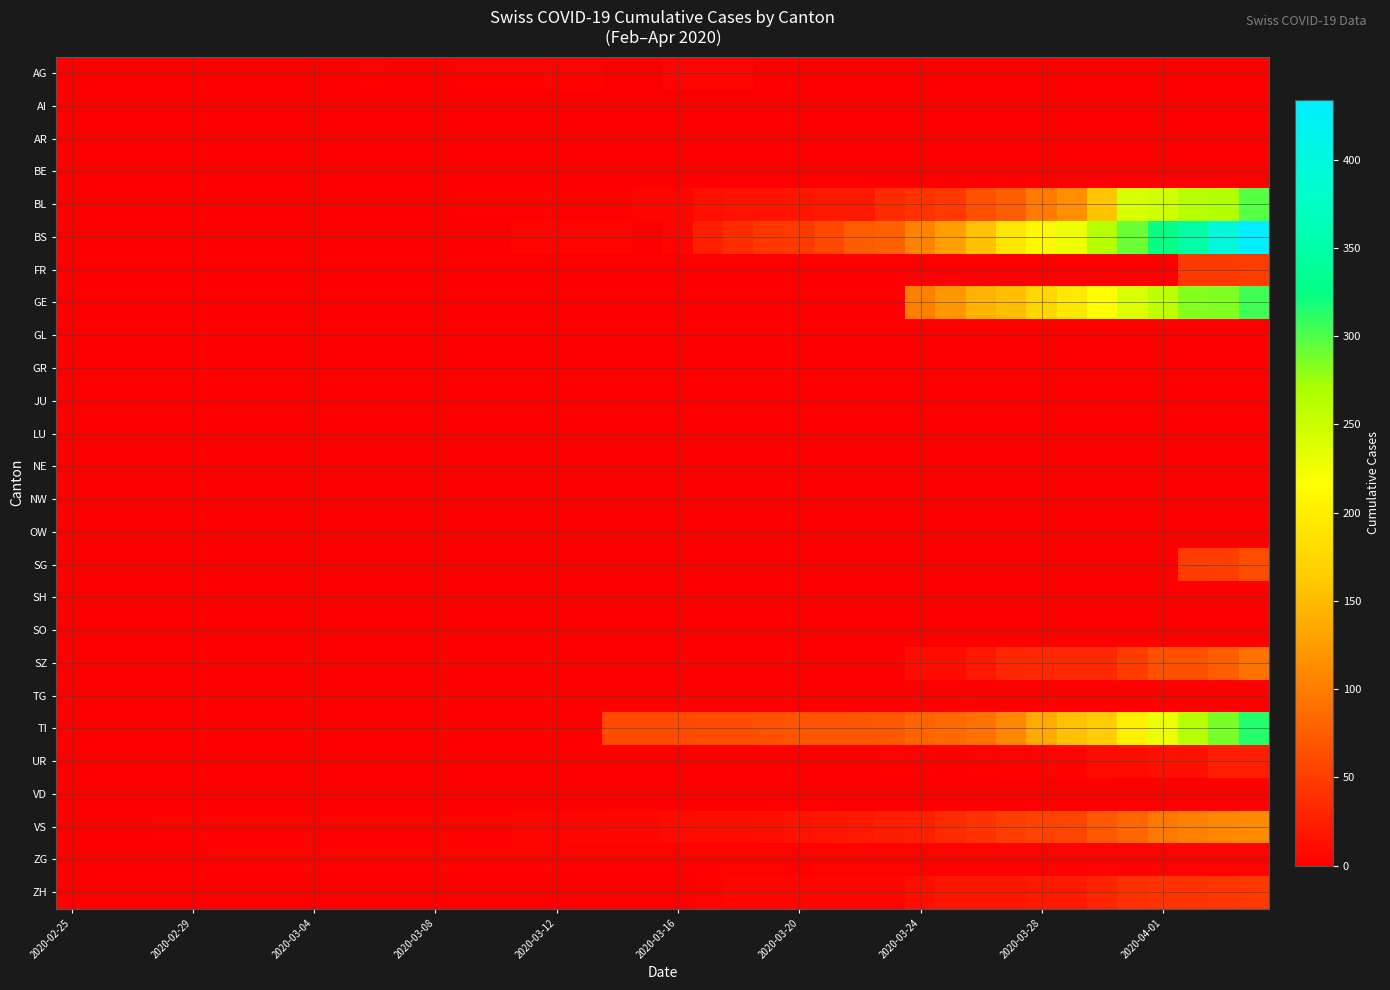

Reading right to left, extract all data points from this chart.

AG: 0	0	0	0	0	0	0	0	0	0	0	0	0	0	0	0	0	4	4	4	0	0	3	3	2	2	2	0	0	1	0	0	0	0	0	0	0	0	0	0
AI: 0	0	0	0	0	0	0	0	0	0	0	0	0	0	0	0	0	0	0	0	0	0	0	0	0	0	0	0	0	0	0	0	0	0	0	0	0	0	0	0
AR: 0	0	0	0	0	0	0	0	0	0	0	0	0	0	0	0	0	0	0	0	0	0	0	0	0	0	0	0	0	0	0	0	0	0	0	0	0	0	0	0
BE: 0	0	0	0	0	0	0	0	0	0	0	0	0	0	0	0	0	0	0	0	0	0	0	0	0	0	0	0	0	0	0	0	0	0	0	0	0	0	0	0
BL: 298	266	262	249	242	158	115	100	76	65	46	40	35	21	21	18	16	16	13	5	5	2	2	2	2	2	1	0	0	0	0	0	0	0	0	0	0	0	0	0
BS: 434	397	350	323	292	263	228	211	191	155	128	105	78	73	57	46	44	36	25	4	0	4	4	4	4	0	0	0	0	0	0	0	0	0	0	0	0	0	0	0
FR: 49	46	46	0	0	0	0	0	0	0	0	0	0	0	0	0	0	0	0	0	0	0	0	0	0	0	0	0	0	0	0	0	0	0	0	0	0	0	0	0
GE: 305	284	283	260	241	216	193	175	153	144	122	103	0	0	0	0	0	0	0	0	0	0	0	0	0	0	0	0	0	0	0	0	0	0	0	0	0	0	0	0
GL: 0	0	0	0	0	0	0	0	0	0	0	0	0	0	0	0	0	0	0	0	0	0	0	0	0	0	0	0	0	0	0	0	0	0	0	0	0	0	0	0
GR: 0	0	0	0	0	0	0	0	0	0	0	0	0	0	0	0	0	0	0	0	0	0	0	0	0	0	0	0	0	0	0	0	0	0	0	0	0	0	0	0
JU: 0	0	0	0	0	0	0	0	0	0	0	0	0	0	0	0	0	0	0	0	0	0	0	0	0	0	0	0	0	0	0	0	0	0	0	0	0	0	0	0
LU: 0	0	0	0	0	0	0	0	0	0	0	0	0	0	0	0	0	0	0	0	0	0	0	0	0	0	0	0	0	0	0	0	0	0	0	0	0	0	0	0
NE: 0	0	0	0	0	0	0	0	0	0	0	0	0	0	0	0	0	0	0	0	0	0	0	0	0	0	0	0	0	0	0	0	0	0	0	0	0	0	0	0
NW: 0	0	0	0	0	0	0	0	0	0	0	0	0	0	0	0	0	0	0	0	0	0	0	0	0	0	0	0	0	0	0	0	0	0	0	0	0	0	0	0
OW: 0	0	0	0	0	0	0	0	0	0	0	0	0	0	0	0	0	0	0	0	0	0	0	0	0	0	0	0	0	0	0	0	0	0	0	0	0	0	0	0
SG: 62	50	49	0	0	0	0	0	0	0	0	0	0	0	0	0	0	0	0	0	0	0	0	0	0	0	0	0	0	0	0	0	0	0	0	0	0	0	0	0
SH: 0	0	0	0	0	0	0	0	0	0	0	0	0	0	0	0	0	0	0	0	0	0	0	0	0	0	0	0	0	0	0	0	0	0	0	0	0	0	0	0
SO: 0	0	0	0	0	0	0	0	0	0	0	0	0	0	0	0	0	0	0	0	0	0	0	0	0	0	0	0	0	0	0	0	0	0	0	0	0	0	0	0
SZ: 92	75	65	65	48	33	33	33	32	20	10	10	0	0	0	0	0	0	0	0	0	0	0	0	0	0	0	0	0	0	0	0	0	0	0	0	0	0	0	0
TG: 0	0	0	0	0	0	0	0	0	0	0	0	0	0	0	0	0	0	0	0	0	0	0	0	0	0	0	0	0	0	0	0	0	0	0	0	0	0	0	0
TI: 314	287	263	229	202	165	155	136	107	91	85	80	71	70	68	67	65	62	62	61	61	61	0	0	0	0	0	0	0	0	0	0	0	0	0	0	0	0	0	0
UR: 26	26	13	13	11	9	3	3	3	2	0	1	1	0	0	0	0	0	0	0	0	0	0	0	0	0	0	0	0	0	0	0	0	0	0	0	0	0	0	0
VD: 0	0	0	0	0	0	0	0	0	0	0	0	0	0	0	0	0	0	0	0	0	0	0	0	0	0	0	0	0	0	0	0	0	0	0	0	0	0	0	0
VS: 112	109	104	96	81	71	54	53	50	41	35	25	24	19	17	15	12	11	11	8	6	6	5	3	3	2	2	2	2	2	2	2	2	2	2	2	2	0	0	0
ZG: 2	2	2	2	2	2	2	2	2	2	2	2	2	2	2	2	2	2	2	2	2	2	2	2	2	2	2	2	2	2	2	2	2	2	2	0	0	0	0	0
ZH: 46	44	41	40	39	29	21	21	18	18	18	12	5	5	5	5	5	5	1	0	0	0	0	0	0	0	0	0	0	0	0	0	0	0	0	0	0	0	0	0